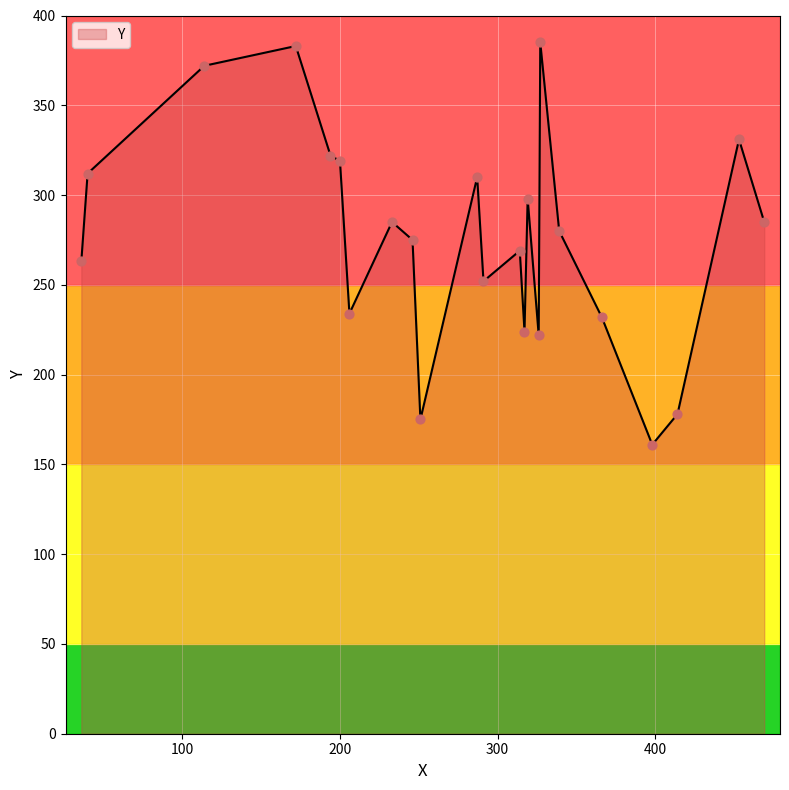

What is the smallest value displayed?

161